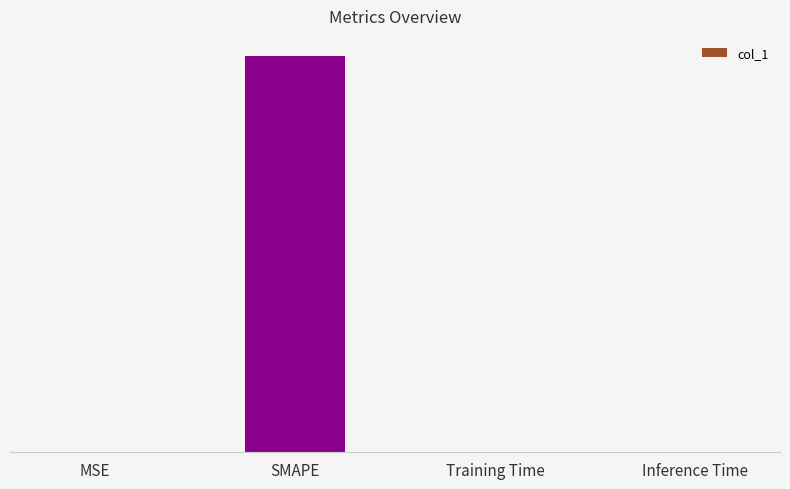

Reading left to right, what are all the values shown in this chart?

MSE=0.2	SMAPE=200.0	Training Time=0.0	Inference Time=0.0